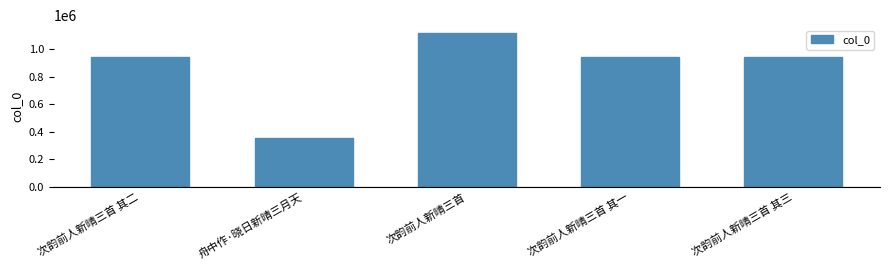

Does the chart contain stacked bars?

No